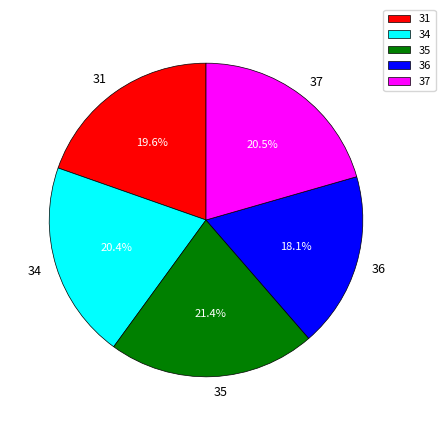

What portion of the pie excludes 36?

81.9%